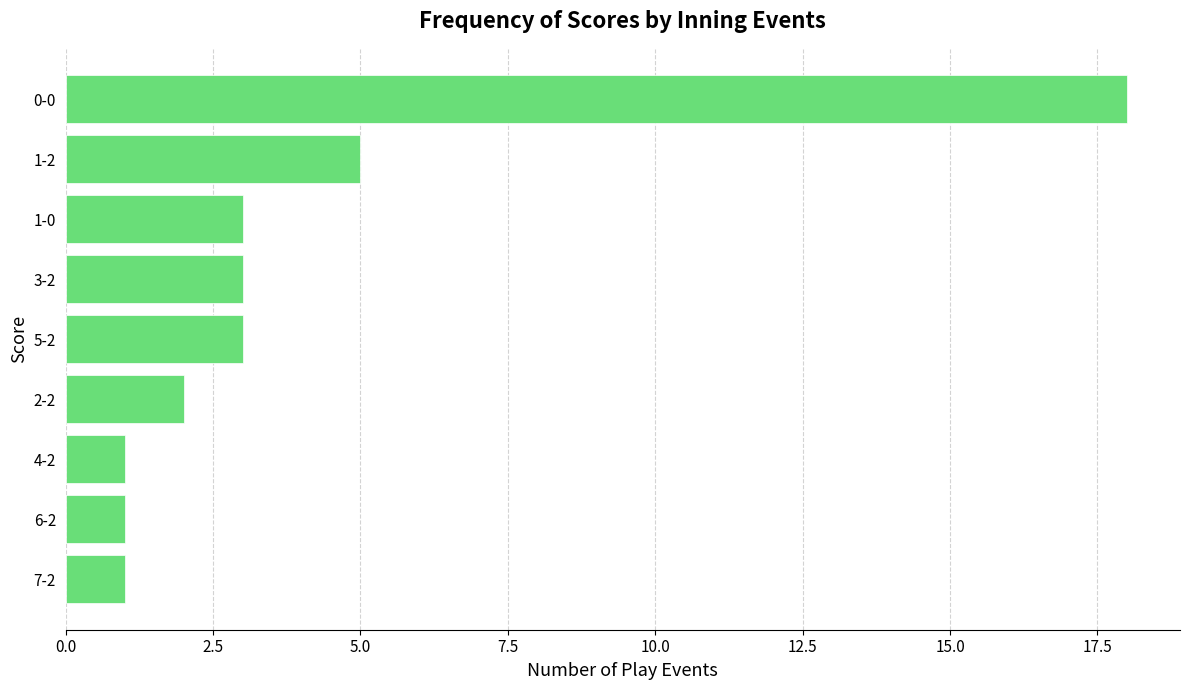

Which label corresponds to the largest value in the chart?

0-0